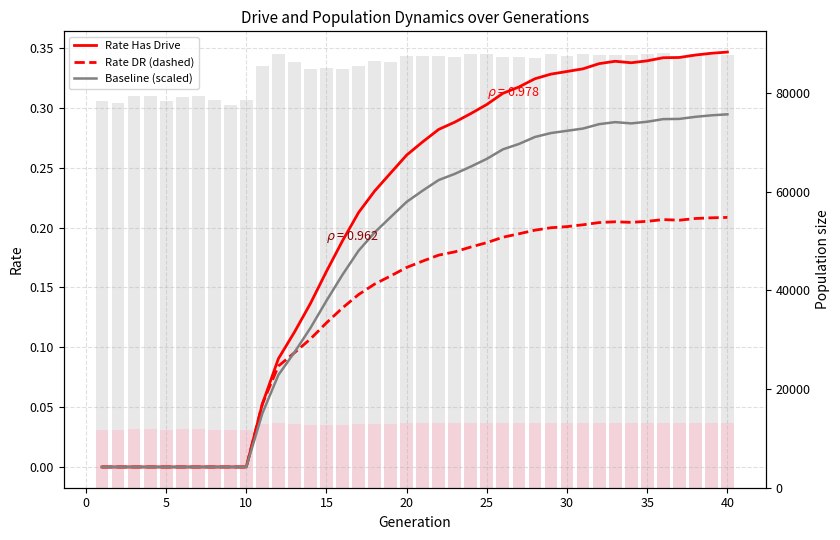

Which series has the largest range (max minus min)?

Population size (bars)